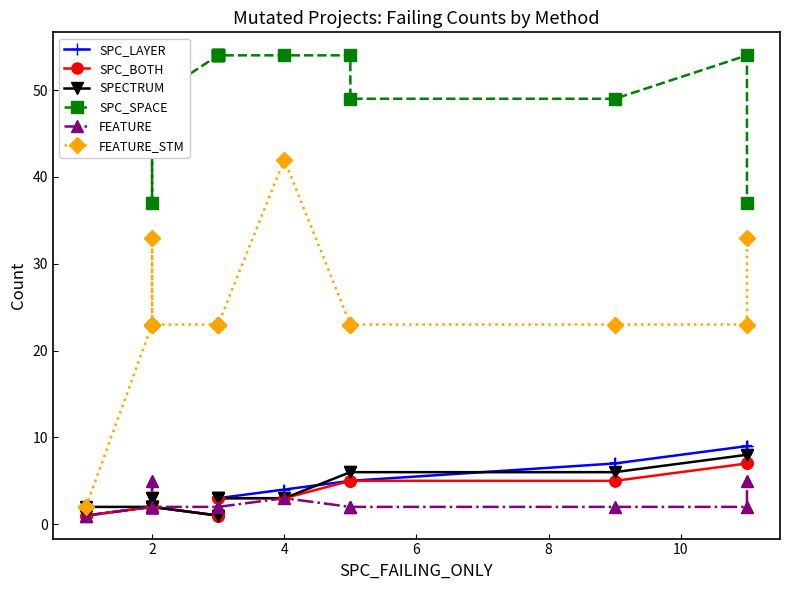

Which series has the largest total across all categories?

SPC_SPACE